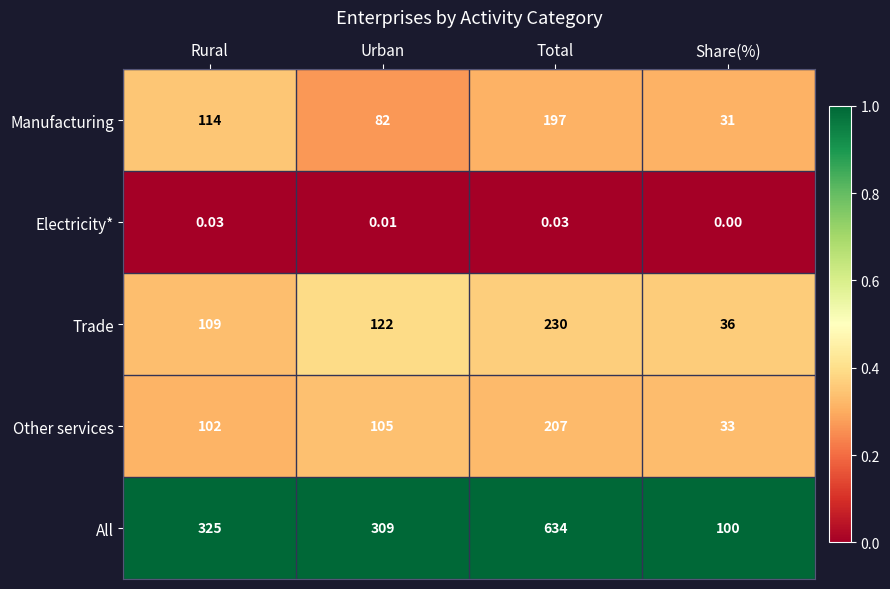

List the series in order of their peak value, lowest first.

Electricity*, Manufacturing, Other services, Trade, All